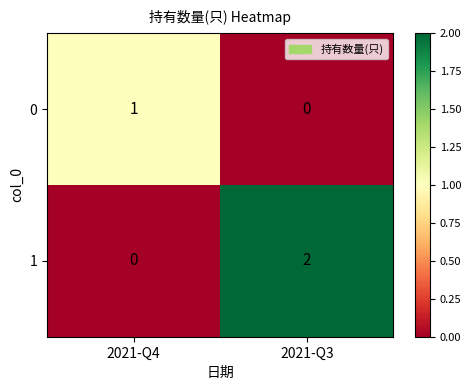

The 0 series shows 0 at 2021-Q4. True or false?

False